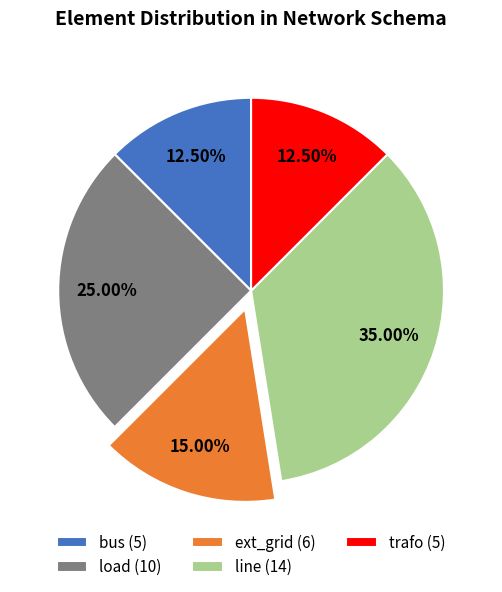

The trafo slice represents 23% of the pie. True or false?

False